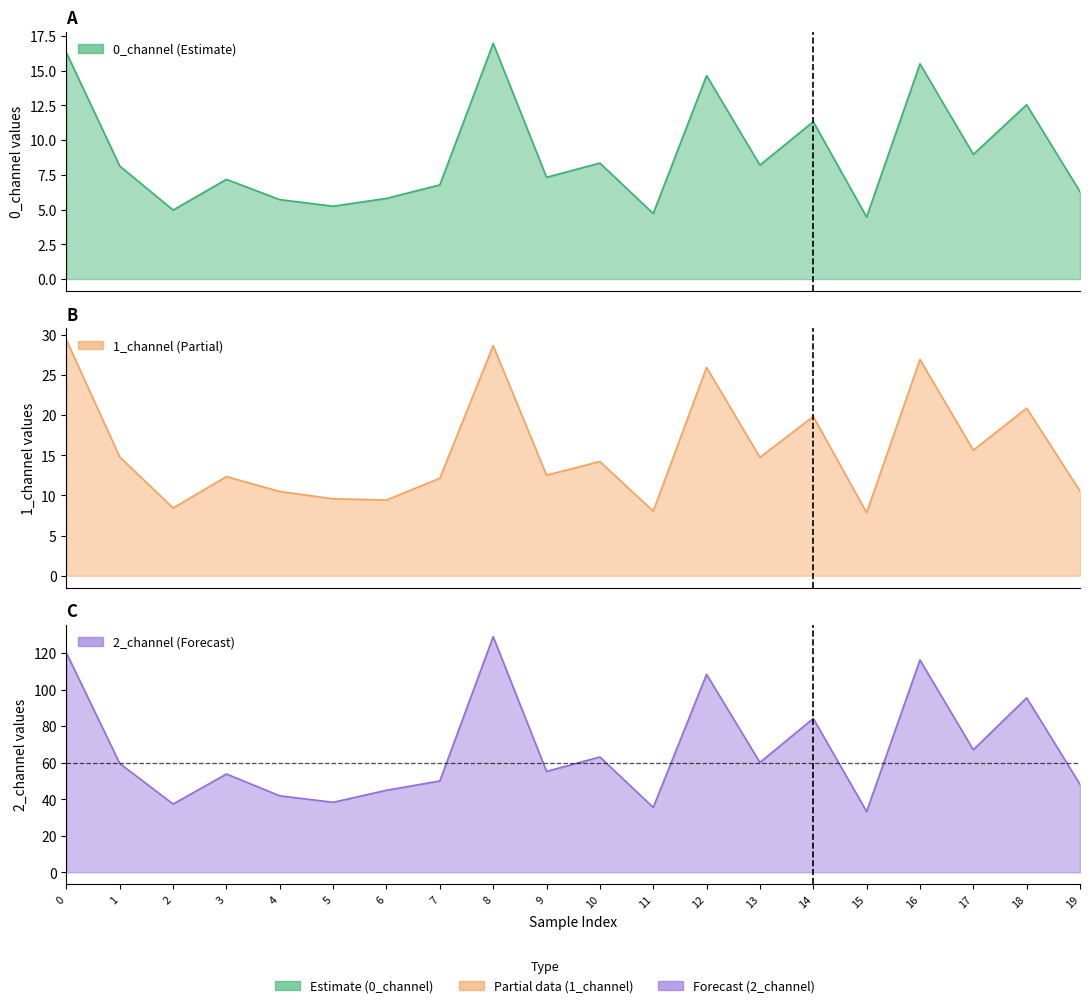

True or false: 0_channel has more than 0 interior local peaks.

True